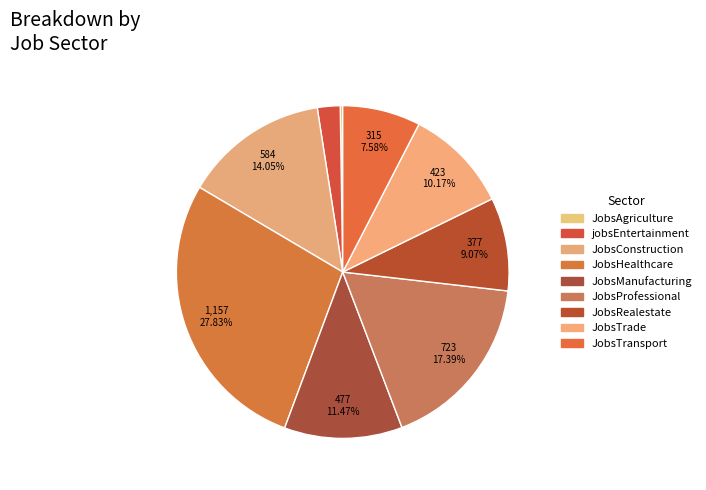

True or false: jobsEntertainment accounts for 2% of the total.

True